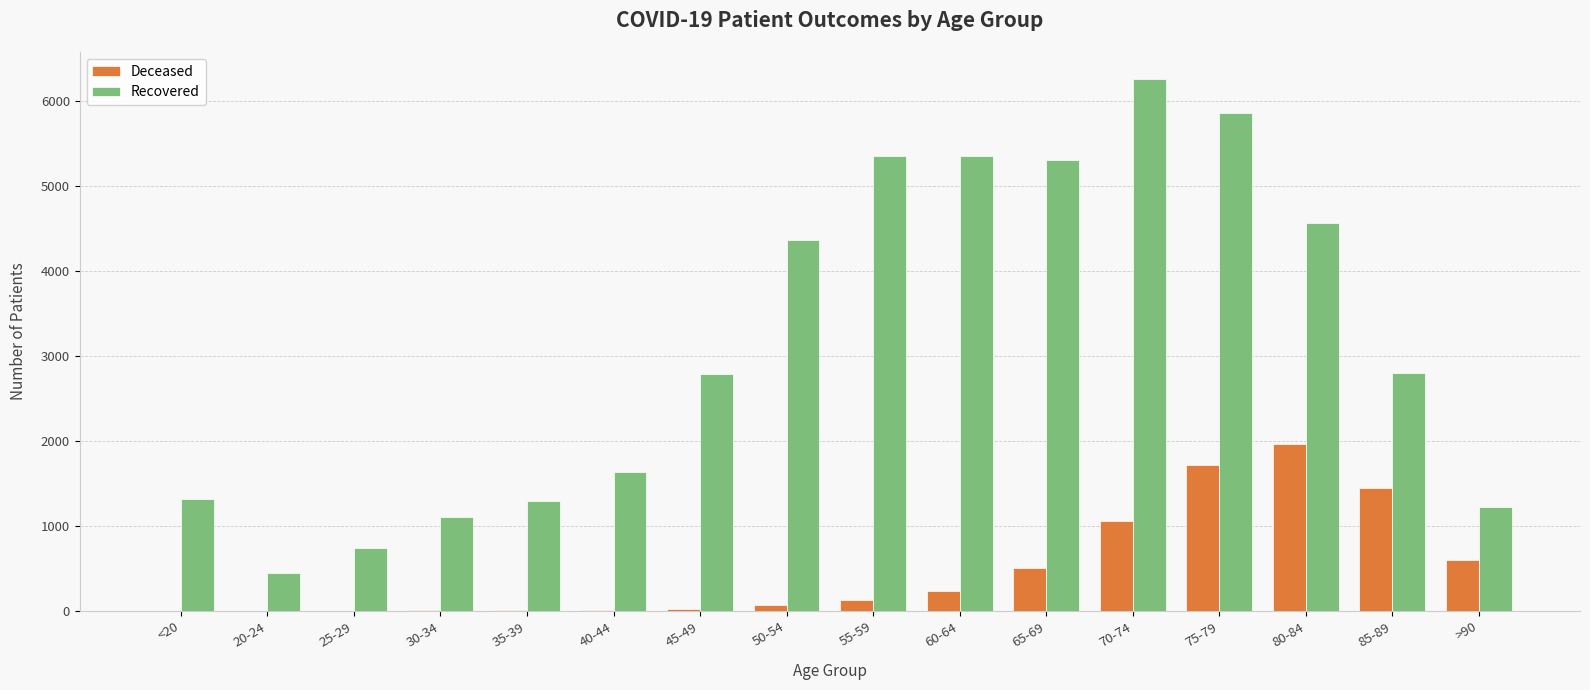

What is the maximum value shown in the chart?

6261